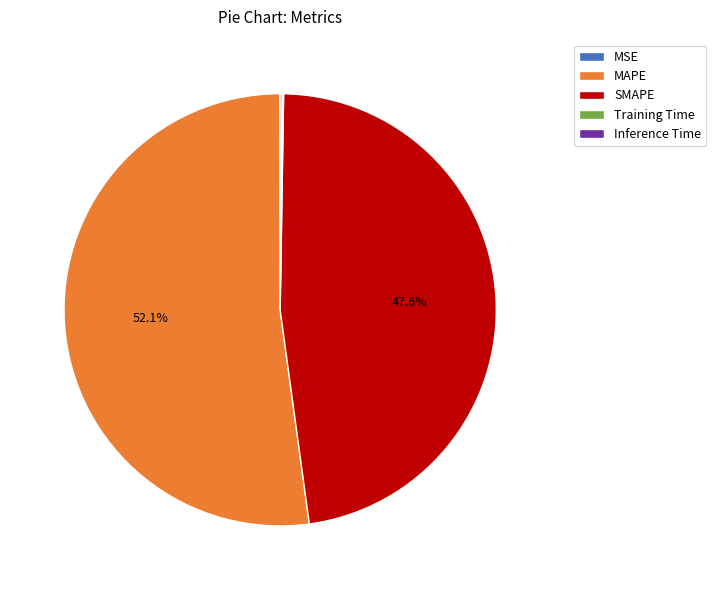

Which slice is the largest?

MAPE